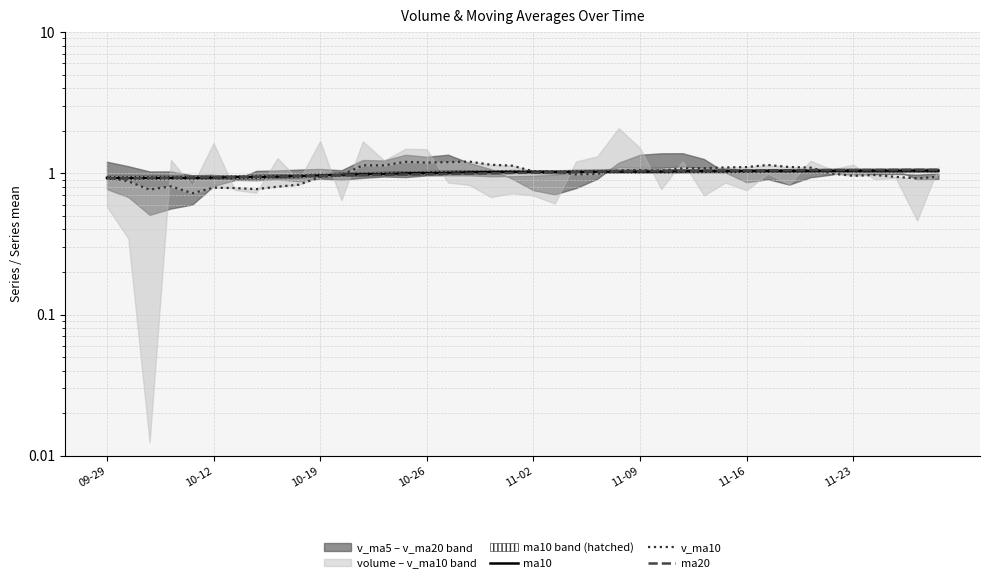

The value of ma10 at 8 is 1.6. True or false?

False